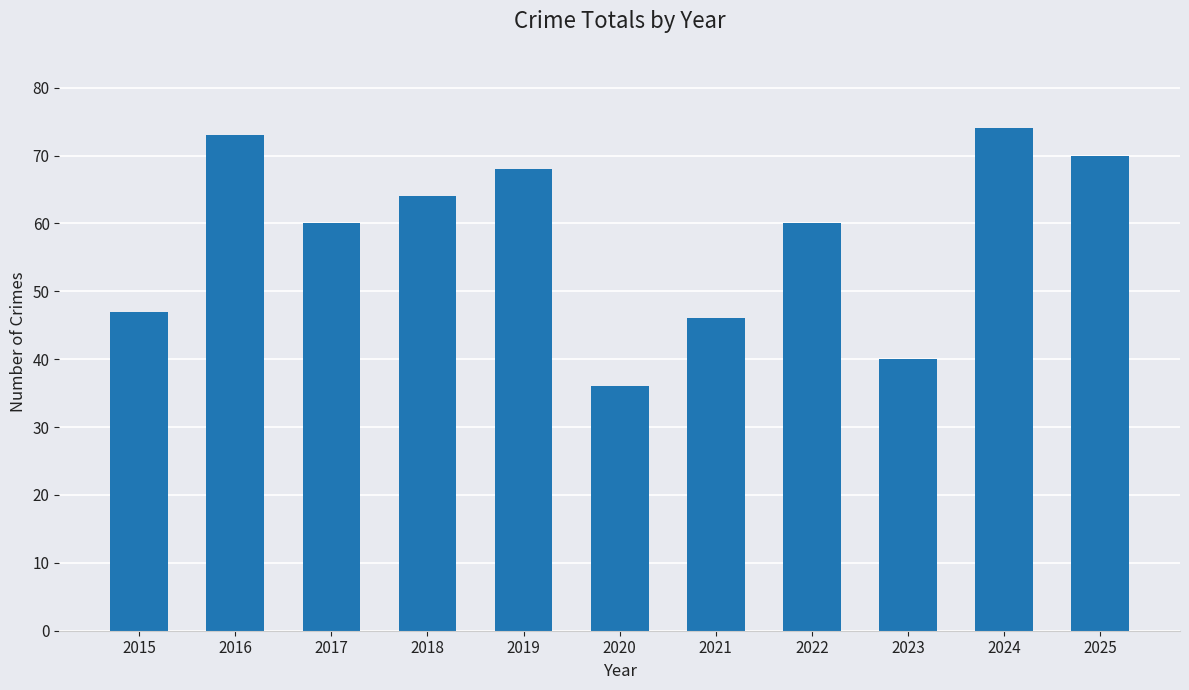

What value does the data have at 2019, to the nearest 5?

70